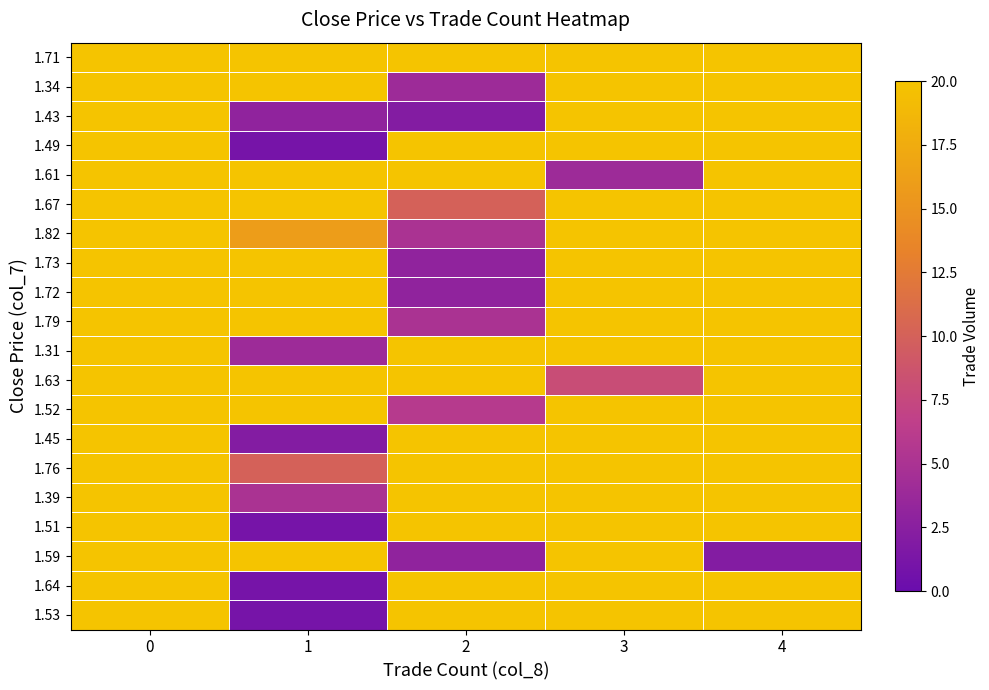

What is the greatest value displayed?

20.0